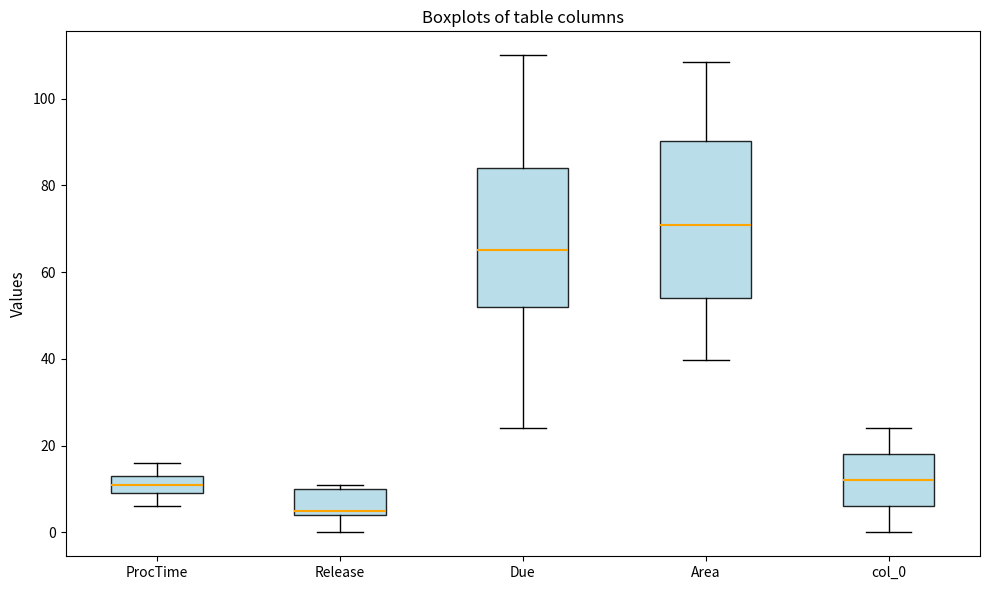

Where does the median line of the box for Release sit on the y-axis? The values are not printed on the chart, so give them approximately, as read against the axis.

6